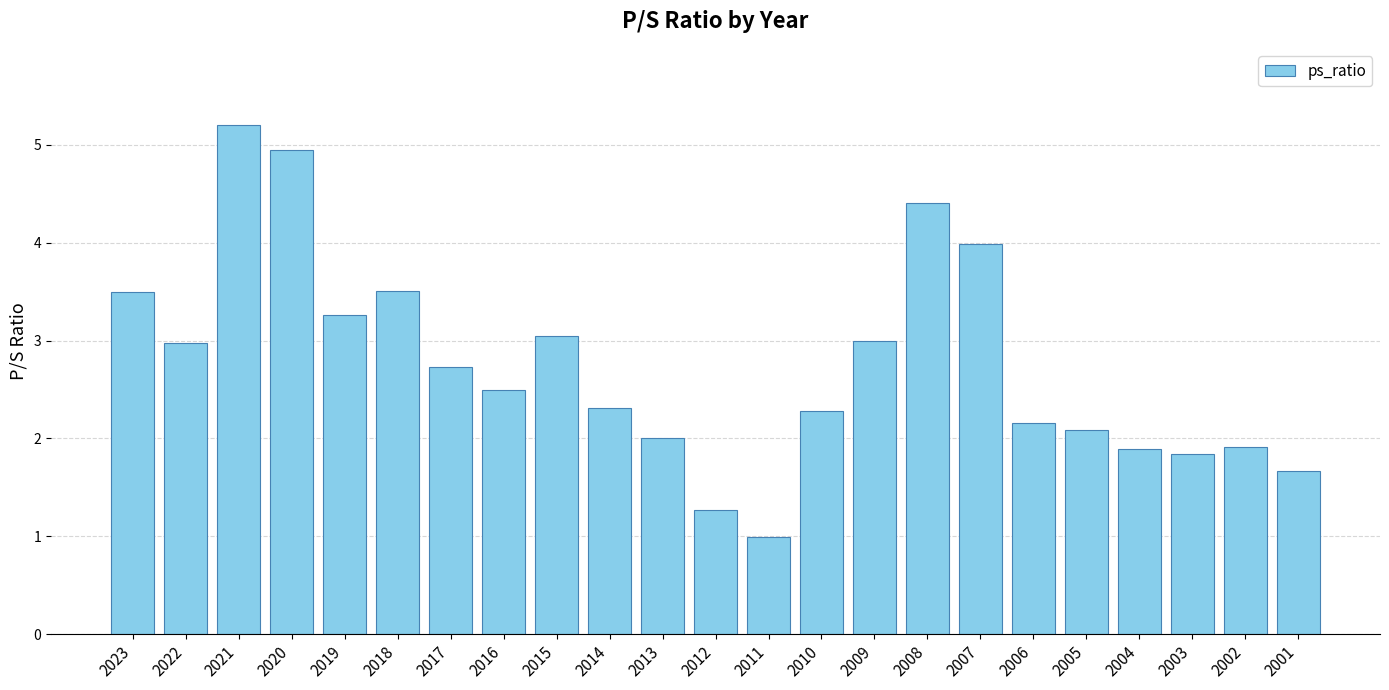

At which category does the chart reach its minimum across all series?

2011